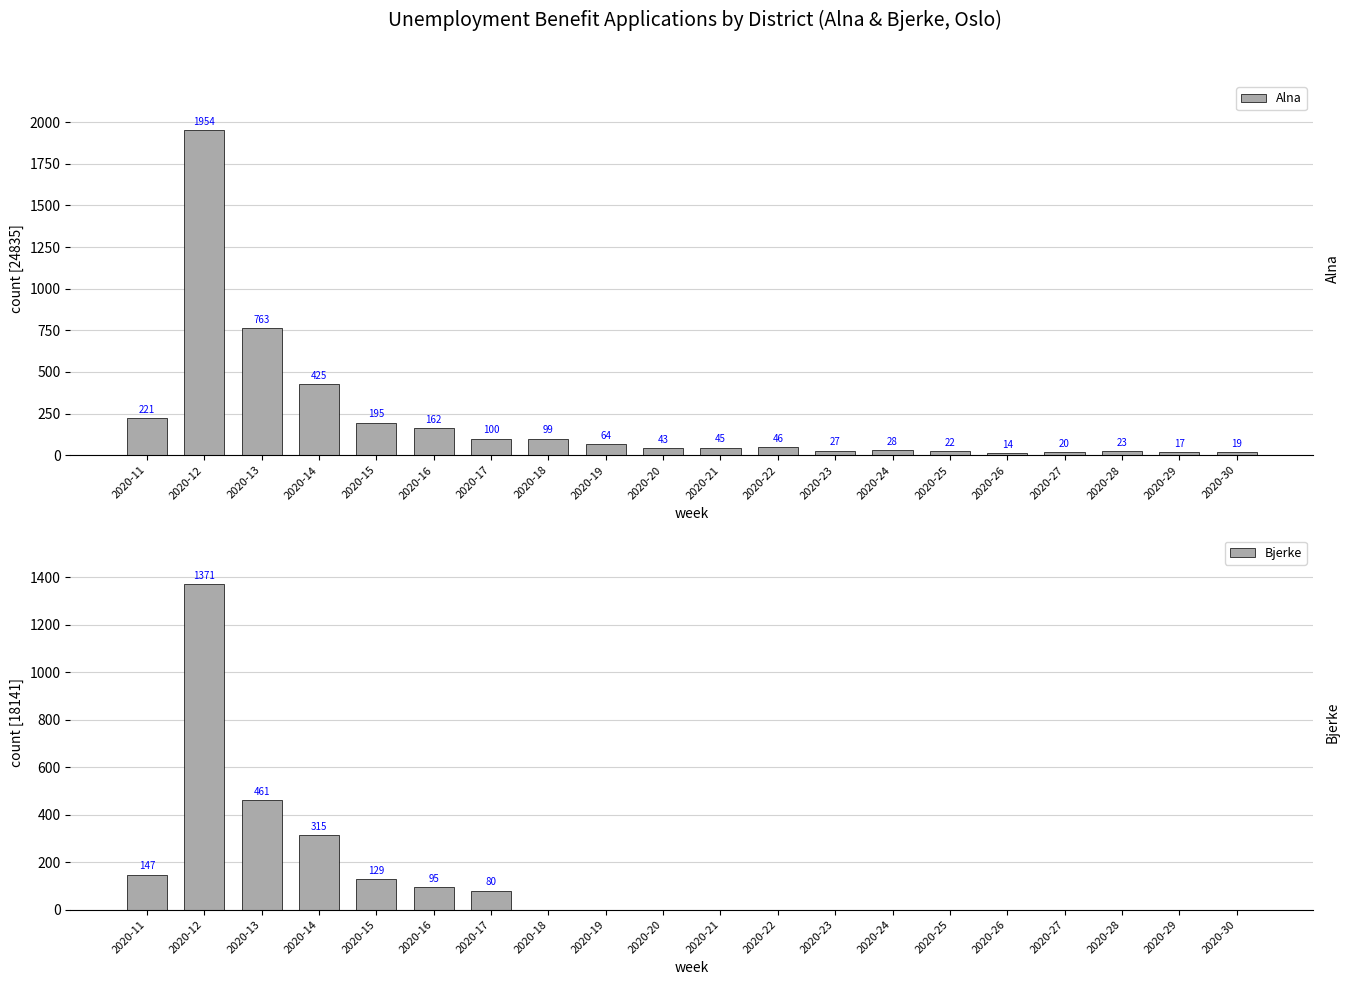

What are all the series names shown in the legend?

Alna, Bjerke